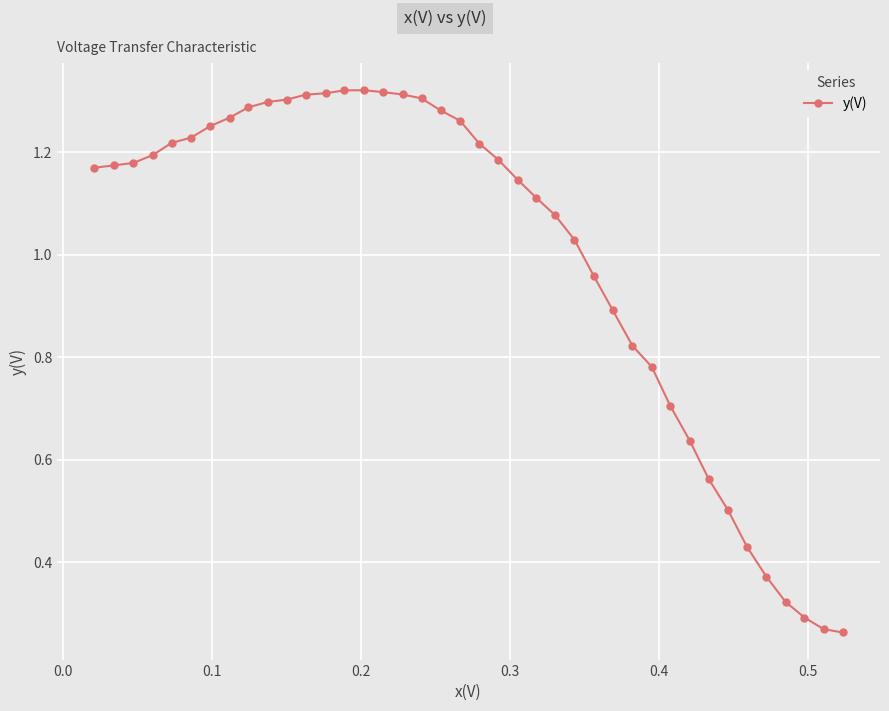

True or false: there are more than 0 points higher than both neighbors.

True